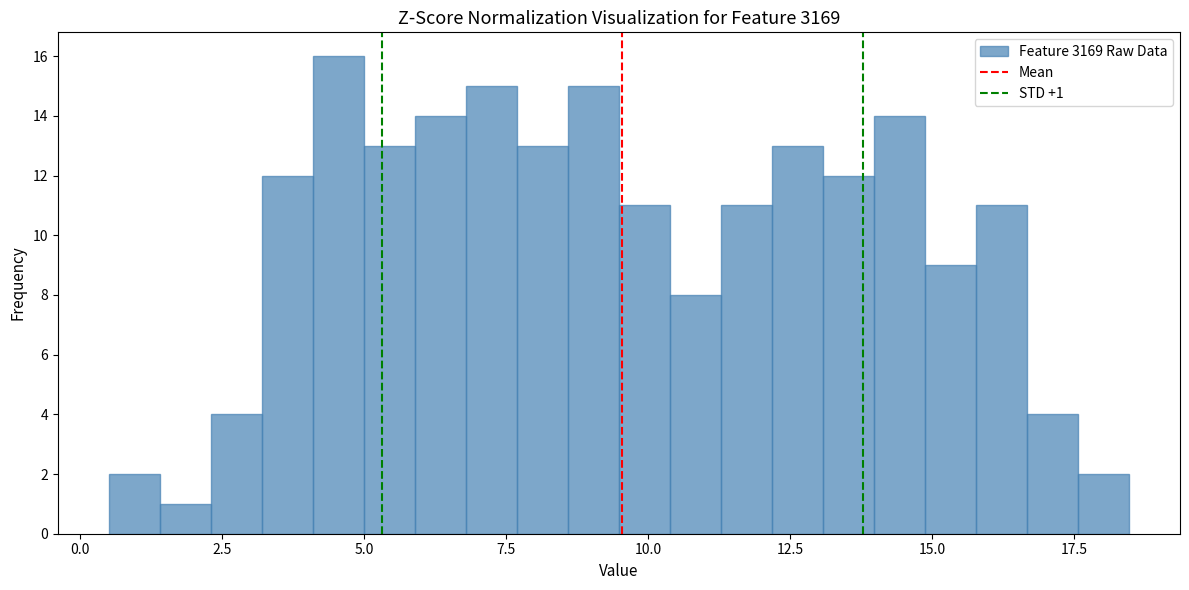

Read against the x-axis, roughly where is the centre of the tallest bar?

4.5